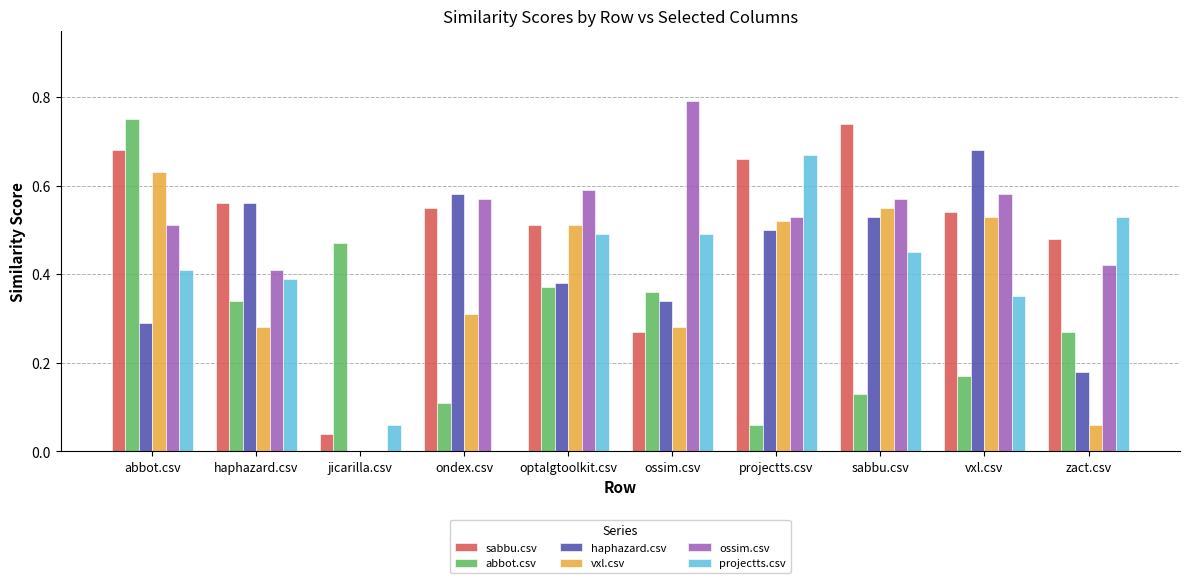

At which category is the sum across all series the highest?

abbot.csv